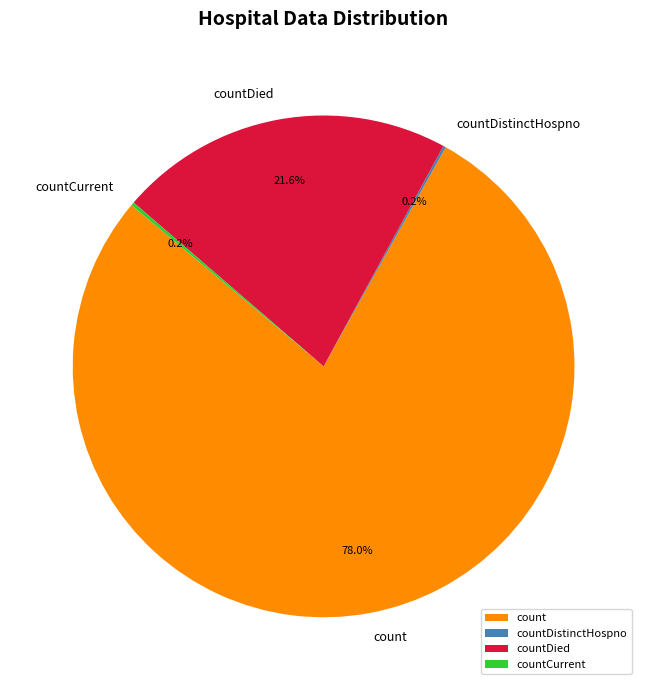

Which category has the biggest portion of the pie?

count